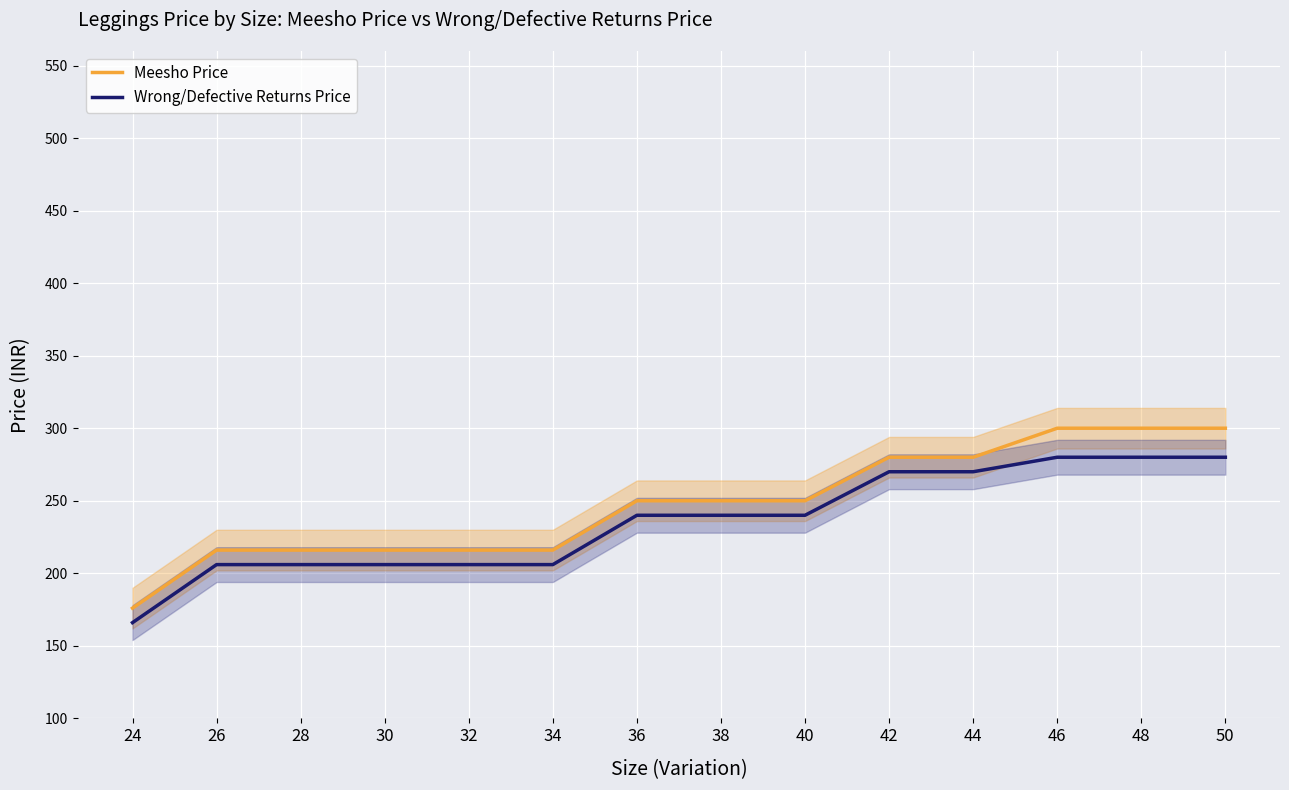

Reading left to right, list all the values displayed in this chart.

Meesho Price: 24=176	26=216	28=216	30=216	32=216	34=216	36=250	38=250	40=250	42=280	44=280	46=300	48=300	50=300
Wrong/Defective Returns Price: 24=166	26=206	28=206	30=206	32=206	34=206	36=240	38=240	40=240	42=270	44=270	46=280	48=280	50=280